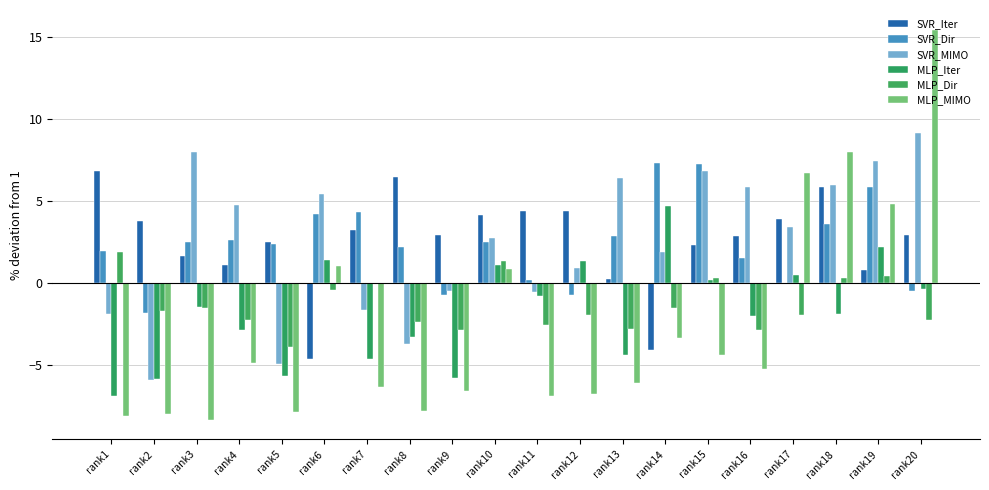

How many data points in MLP_Iter are above -1?

9